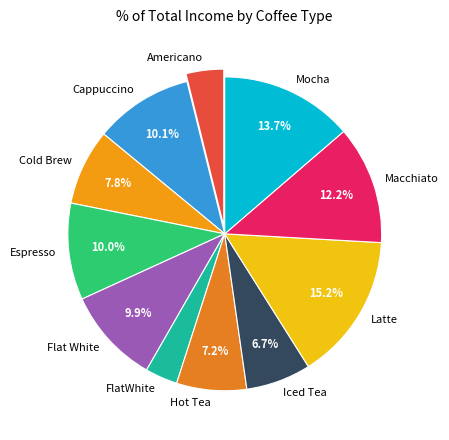

How many segments does this pie chart have?

11